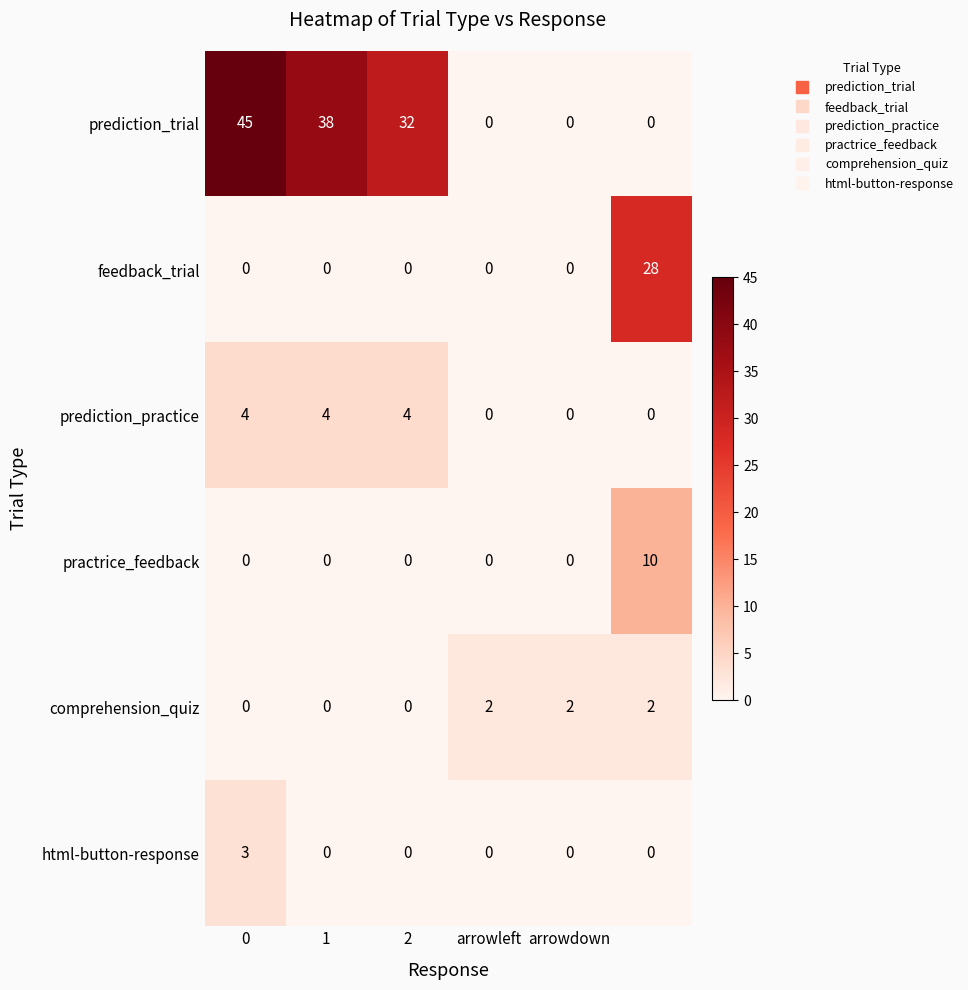

What is the maximum value shown in the chart?

45